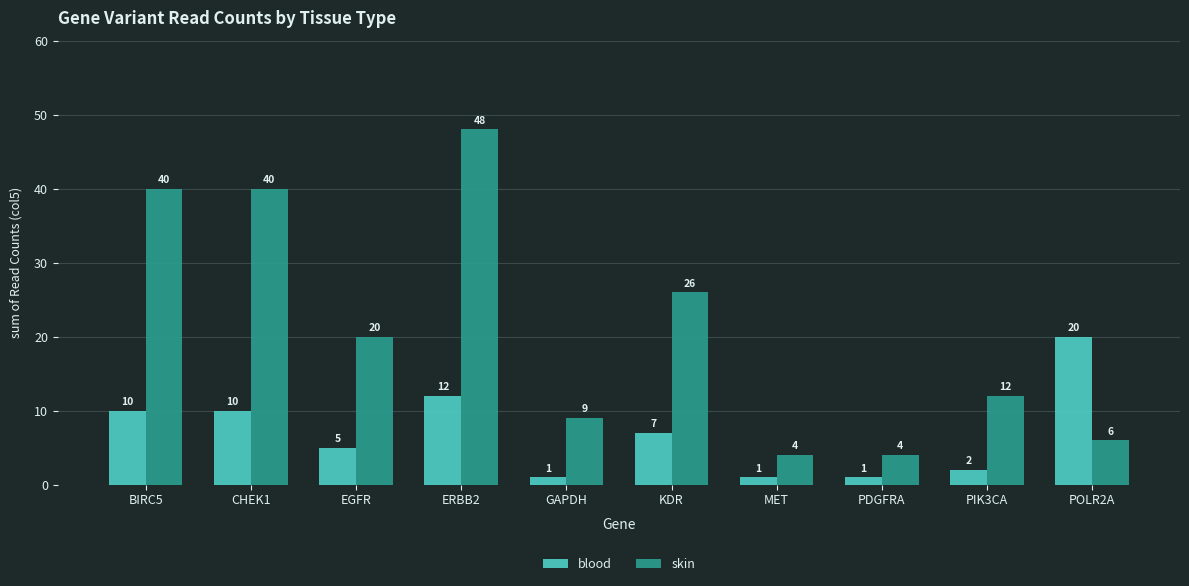

What is the greatest value displayed?

48